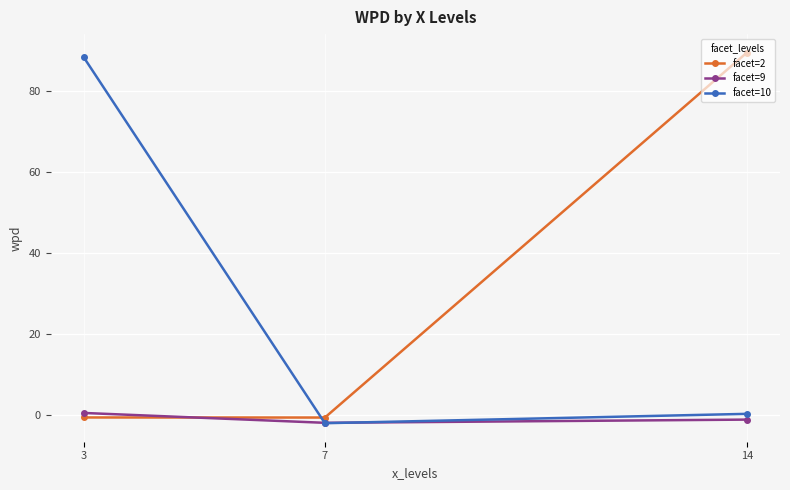

What is the difference between the maximum and minimum values in the facet=9 series?

2.4